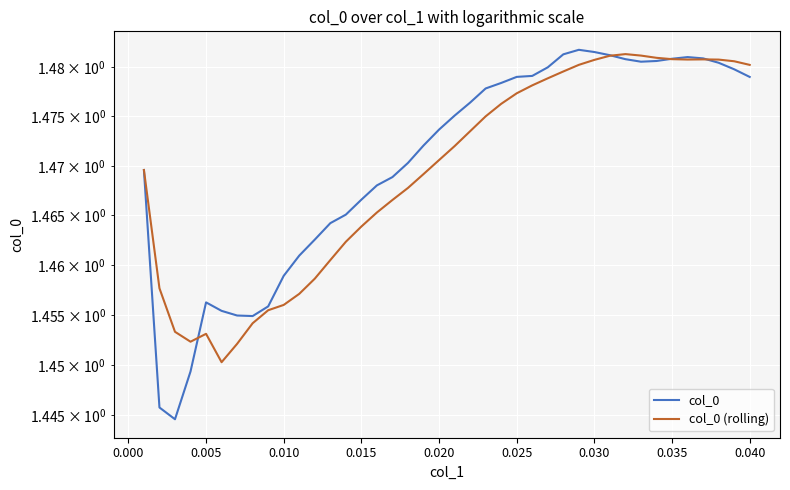

What is the sum of all col_0 values?

58.8